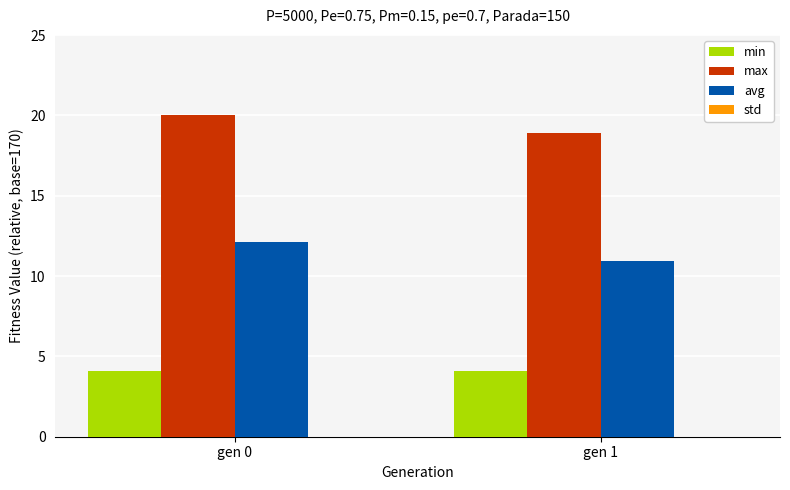

What is the value of the std bar at the 2nd from the left?

-167.9